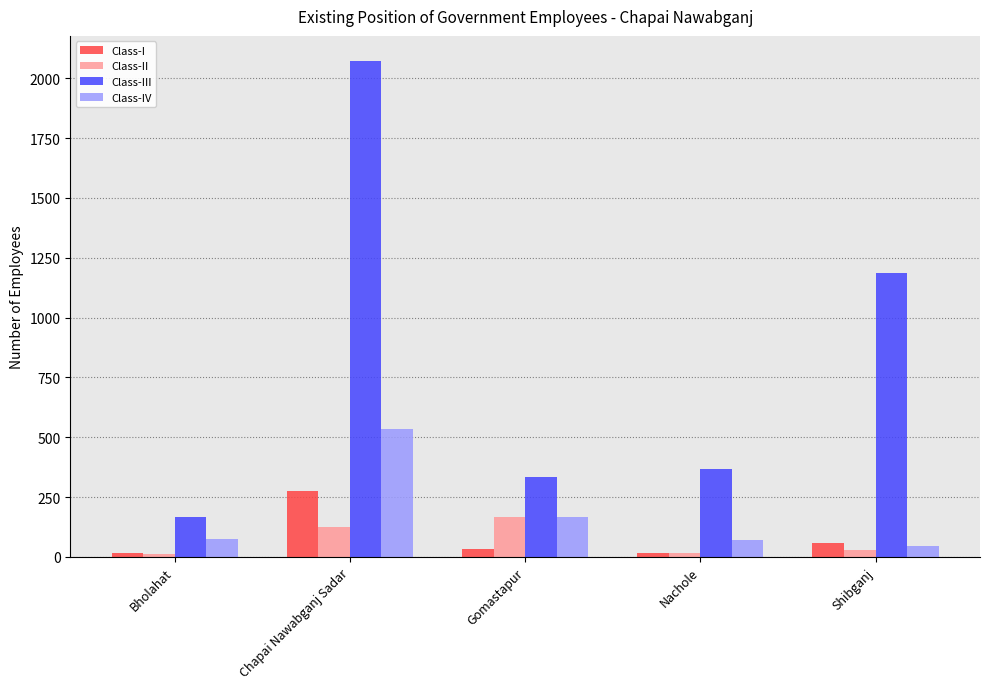

At how many categories does at least one series exceed 578?

2